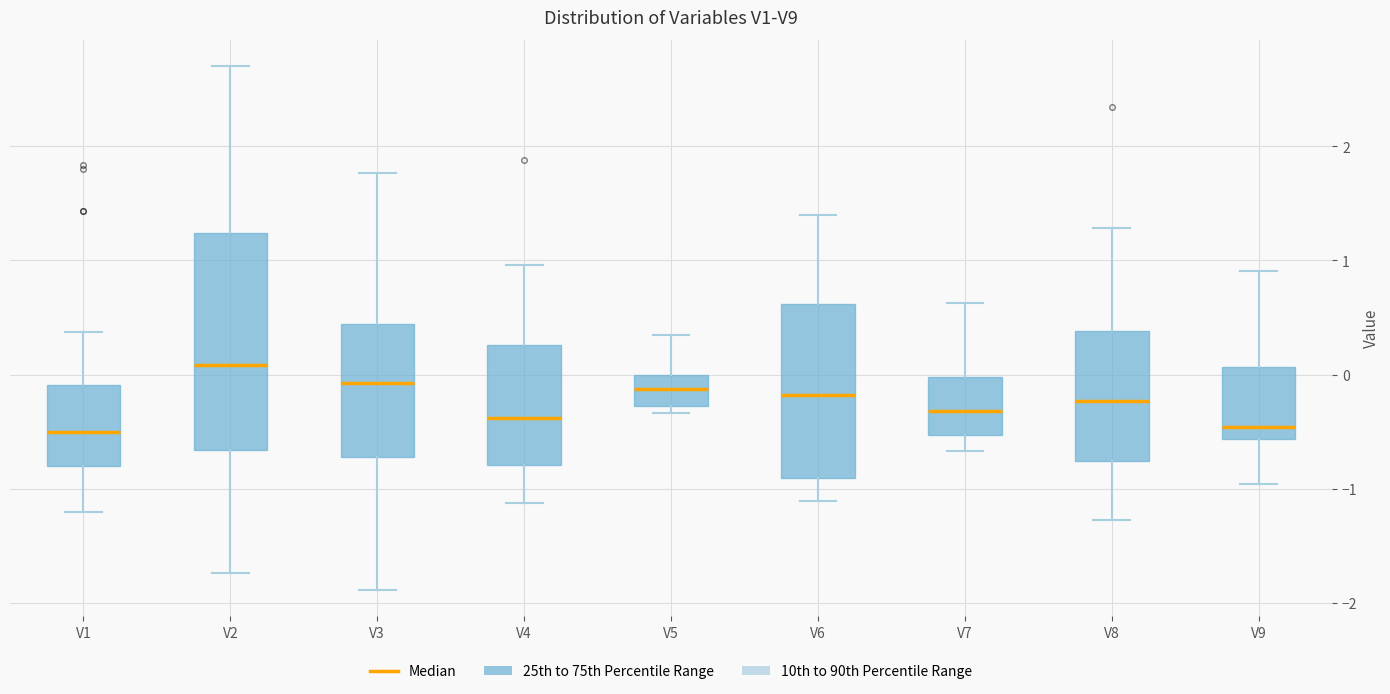

Comparing the boxes themselves (not the whiskers), which one is the tallest?

V2